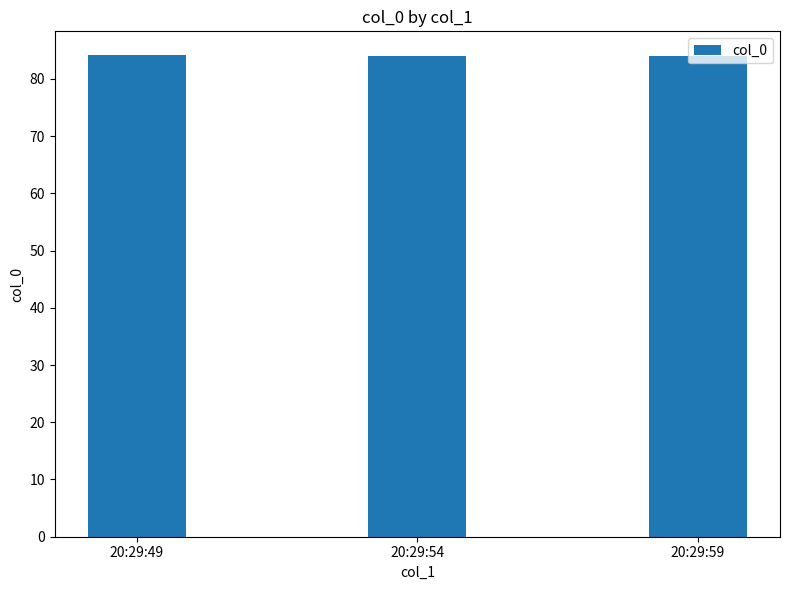

The value at 20:29:54 is 84.0. True or false?

True